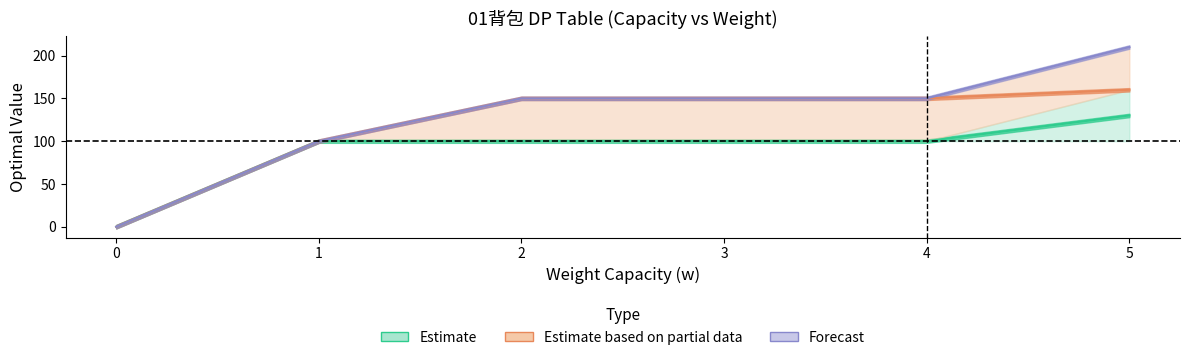

The col_3 series shows -105 at 0. True or false?

False